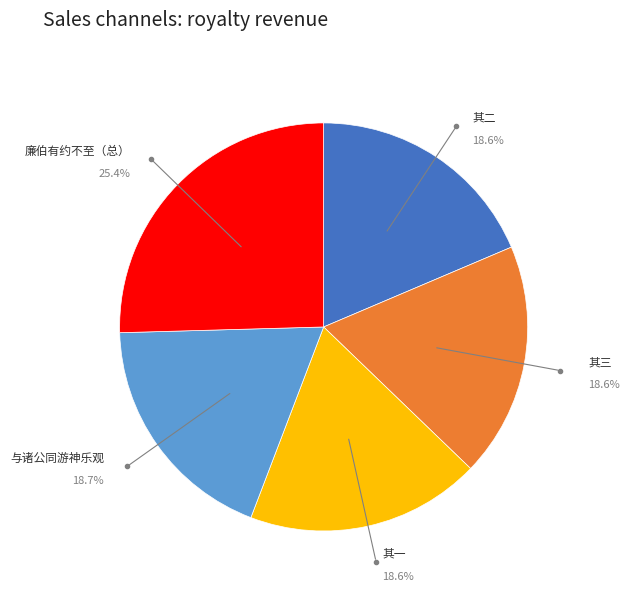

How many segments does this pie chart have?

5